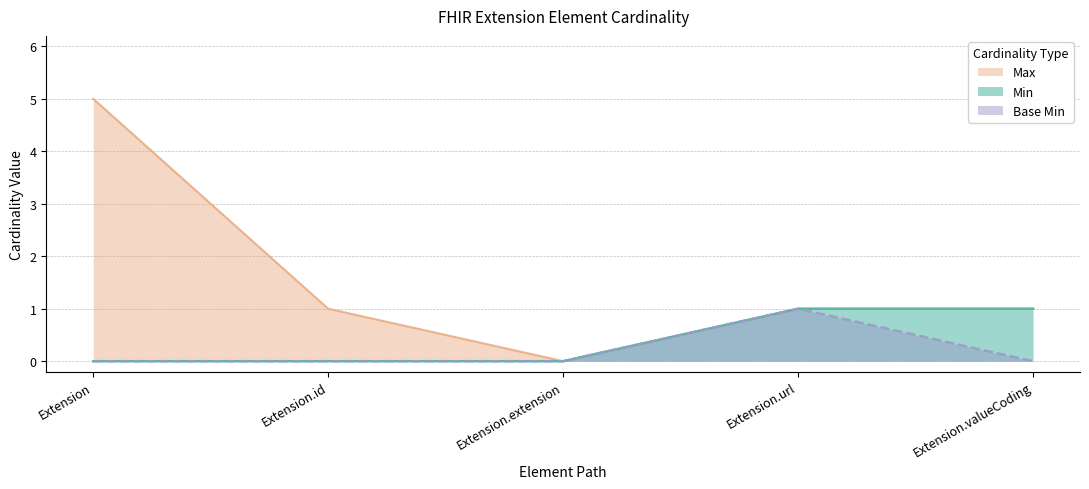

How many categories are shown in the chart?

5